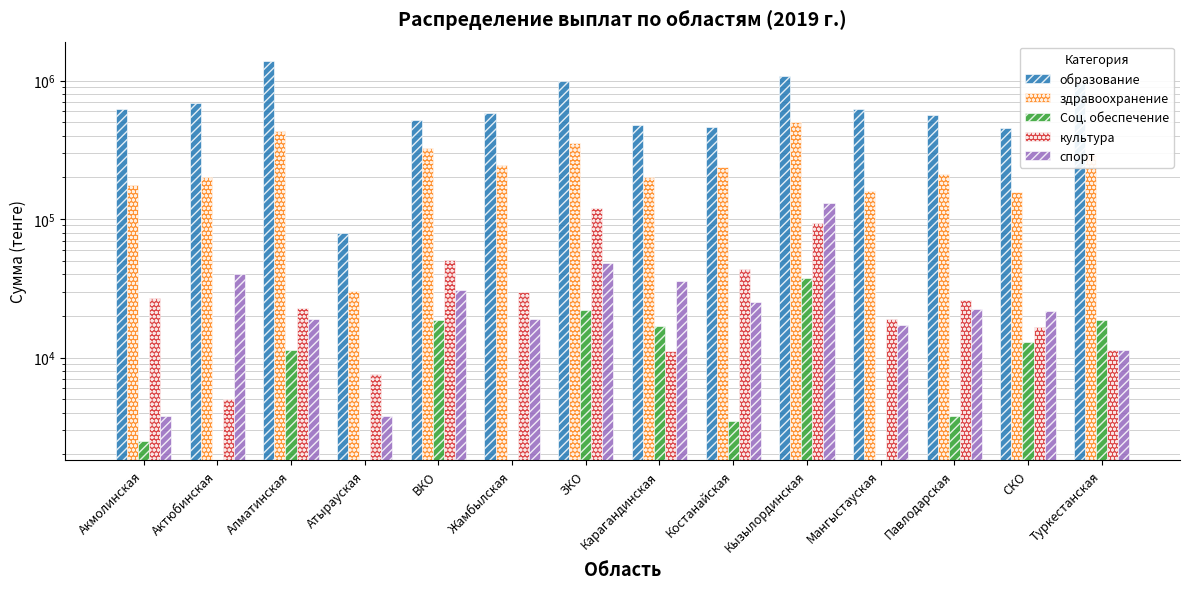

At how many categories does at least one series exceed 326387?

13